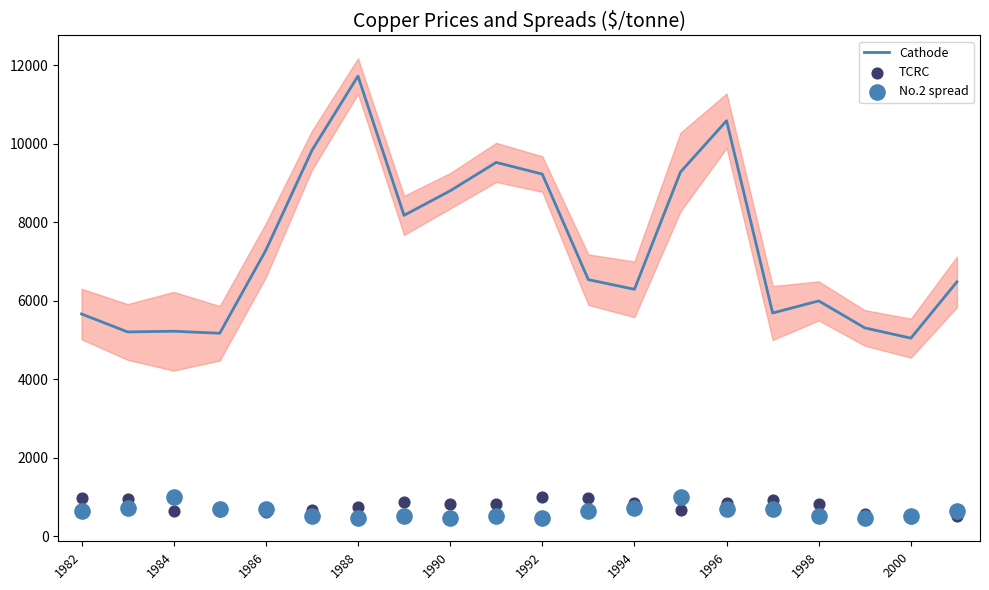

The Cathode series shows 9635.4 at 1986. True or false?

False